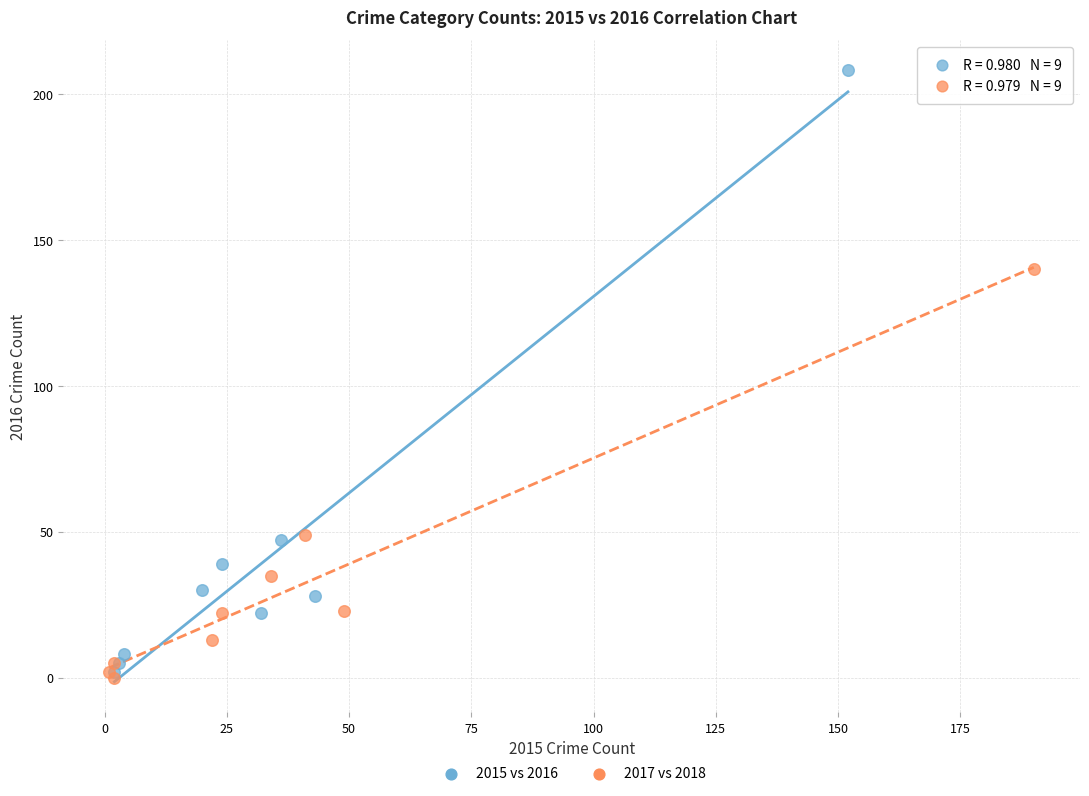

Which series reaches the maximum Y coordinate?

2015 vs 2016